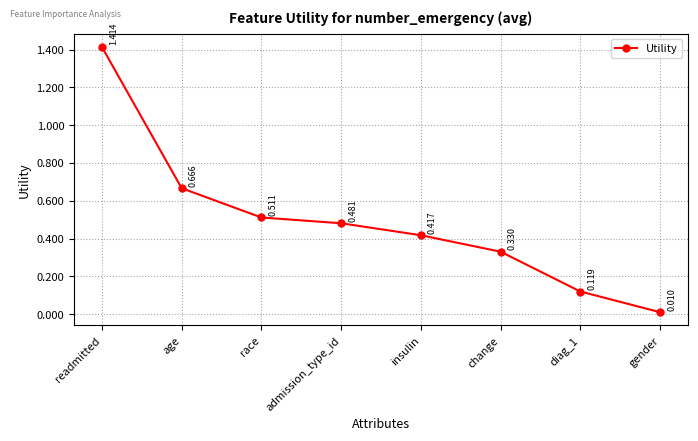

Which label corresponds to the largest value in the chart?

readmitted